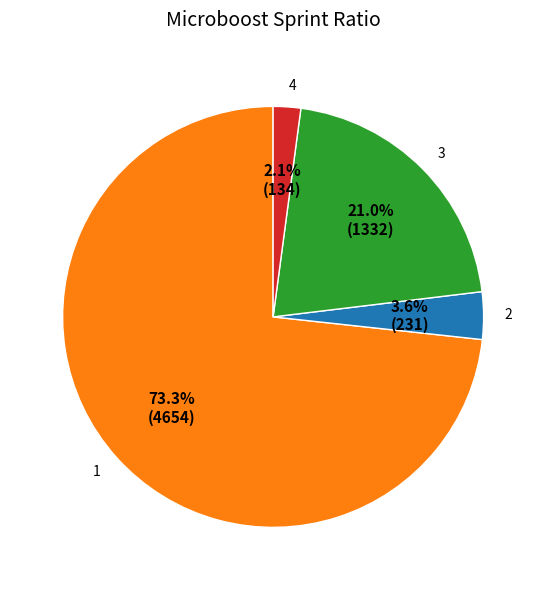

How much of the chart is everything except 3?

79.0%